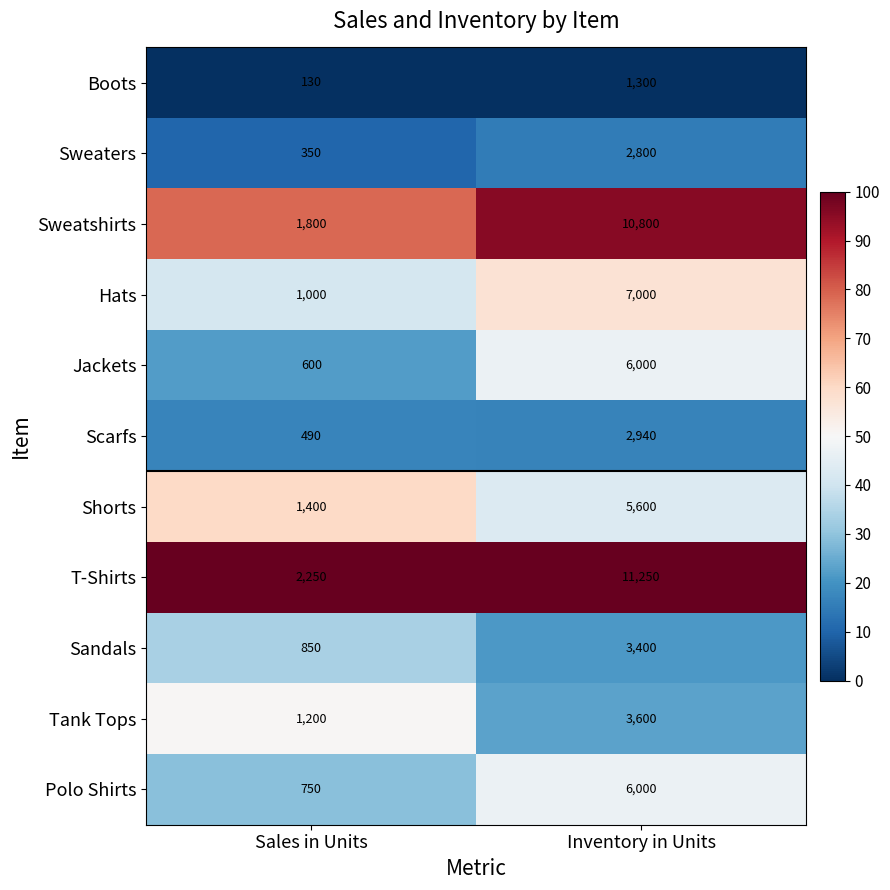

At which category does the chart reach its minimum across all series?

Sales in Units